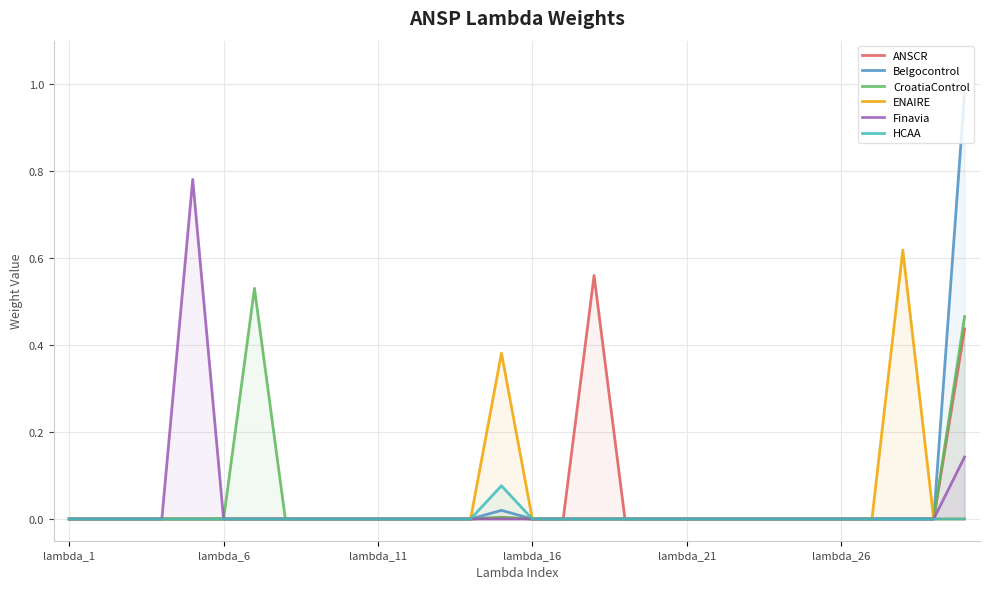

Which series has the largest range (max minus min)?

Belgocontrol